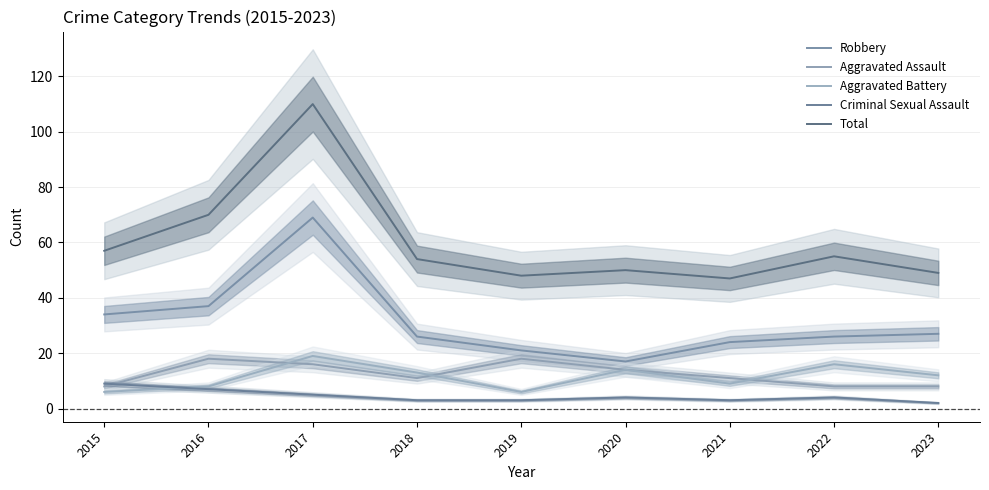

What is the sum of all Aggravated Assault values?

112